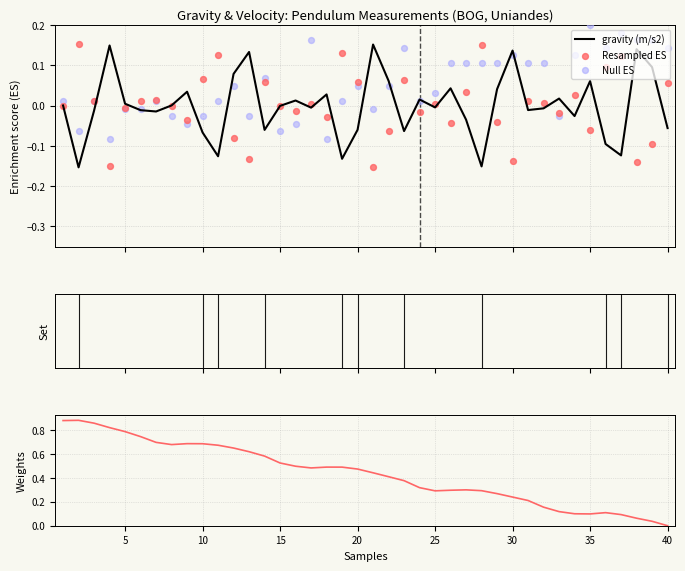

Which series has the largest Y range (max minus min)?

velocity (m/s)